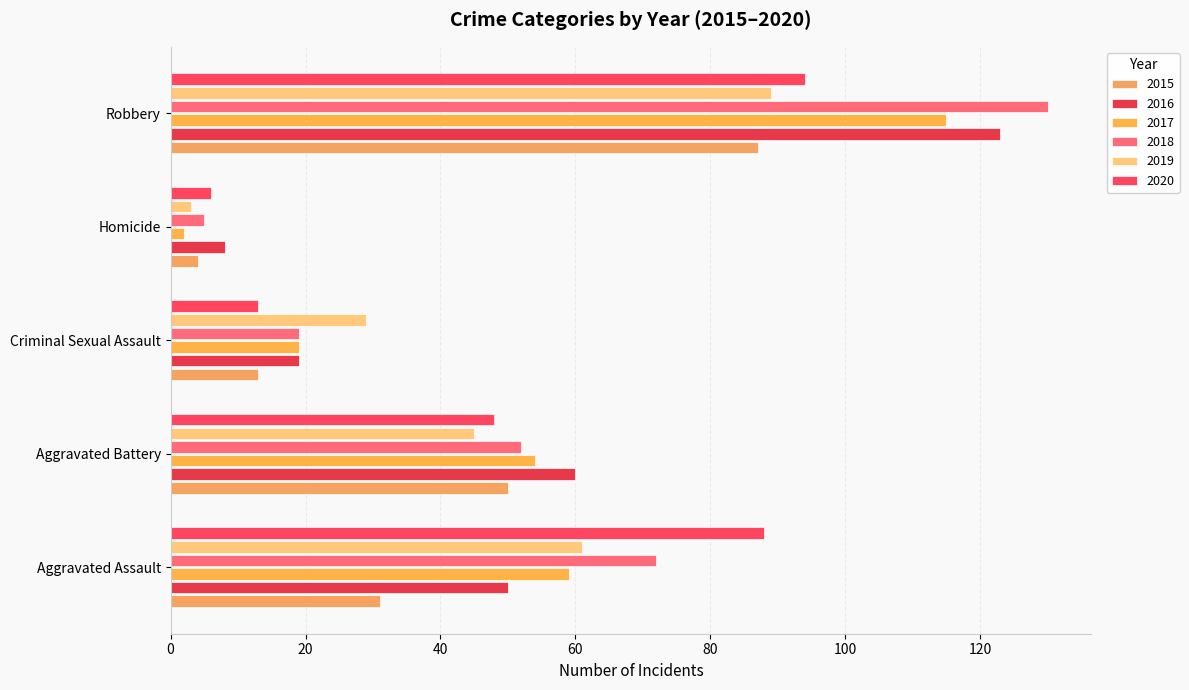

What is the label of the 2nd bar from the left?

Aggravated Battery